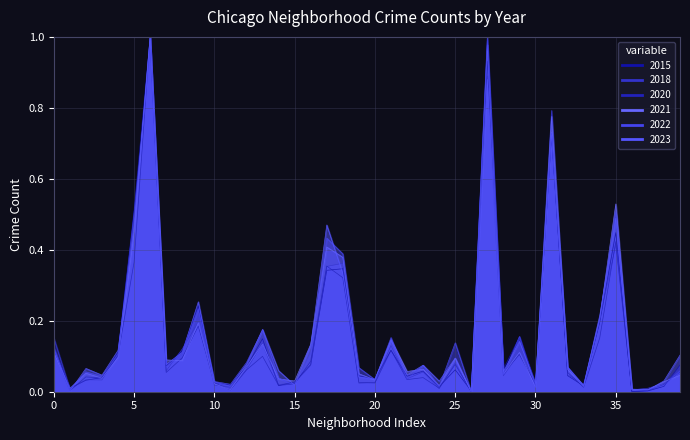

What is the greatest value displayed?

1.0